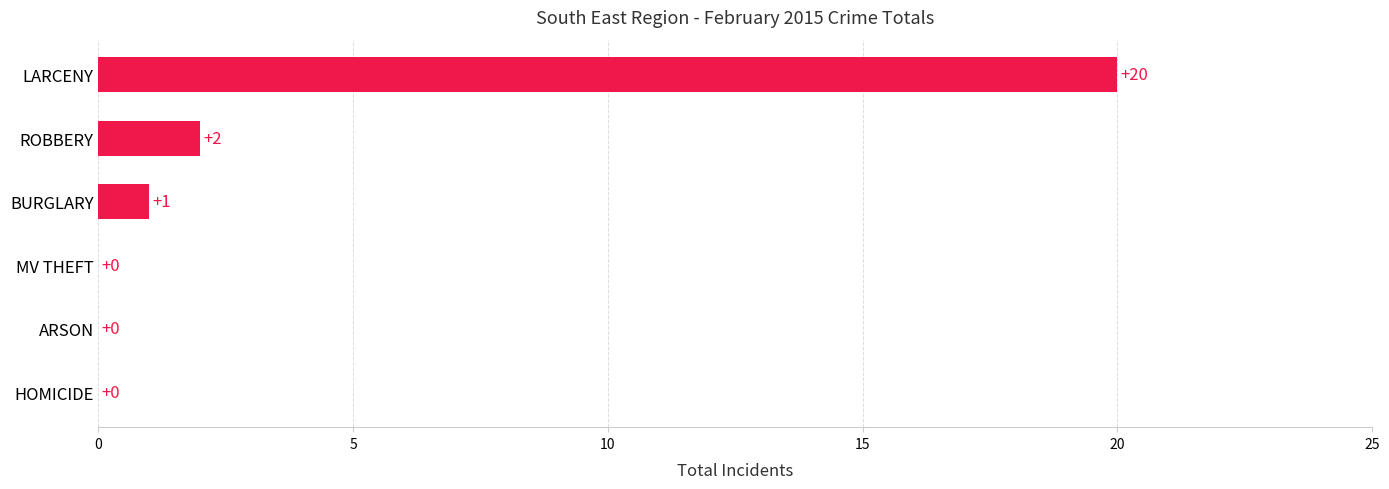

What is the change in value from BURGLARY to LARCENY?

+19